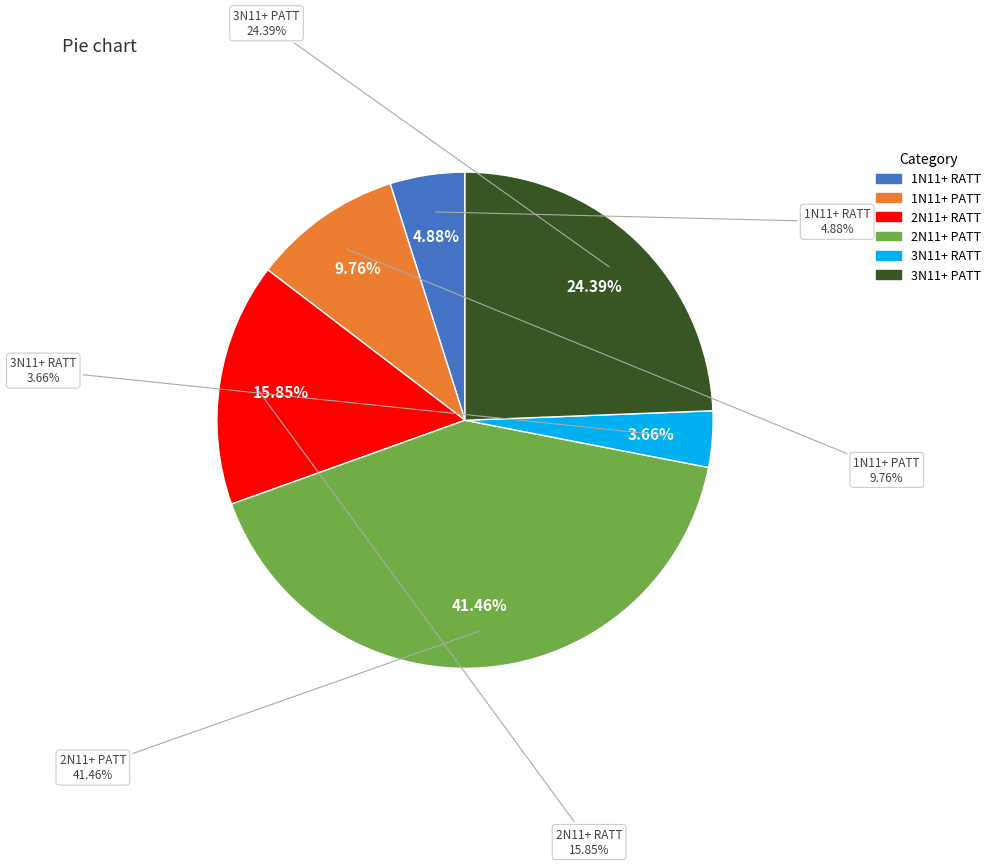

How many slices are in this pie chart?

6